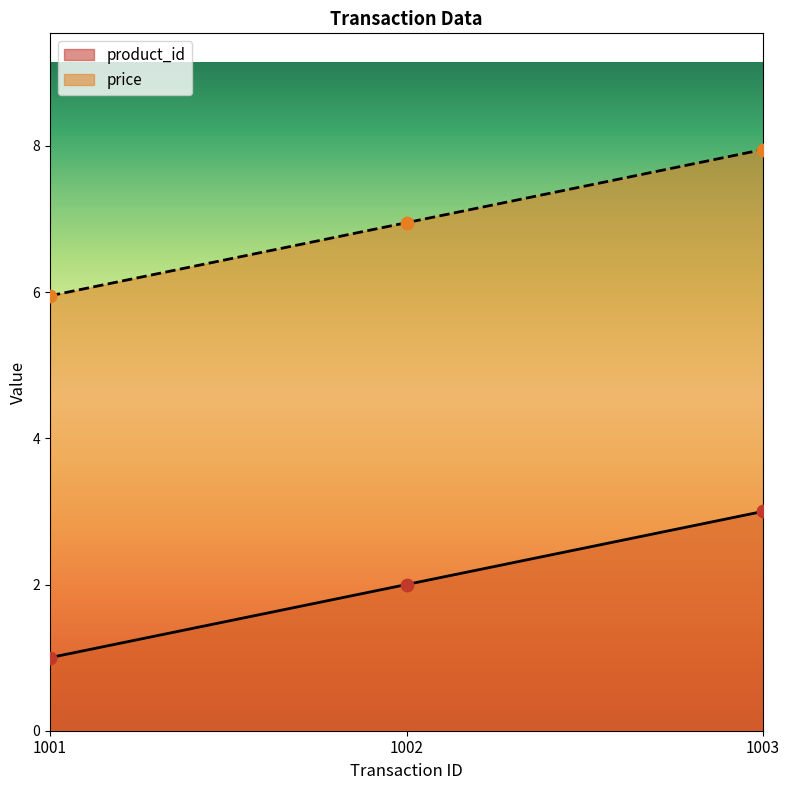

At how many categories does at least one series exceed 7?

1